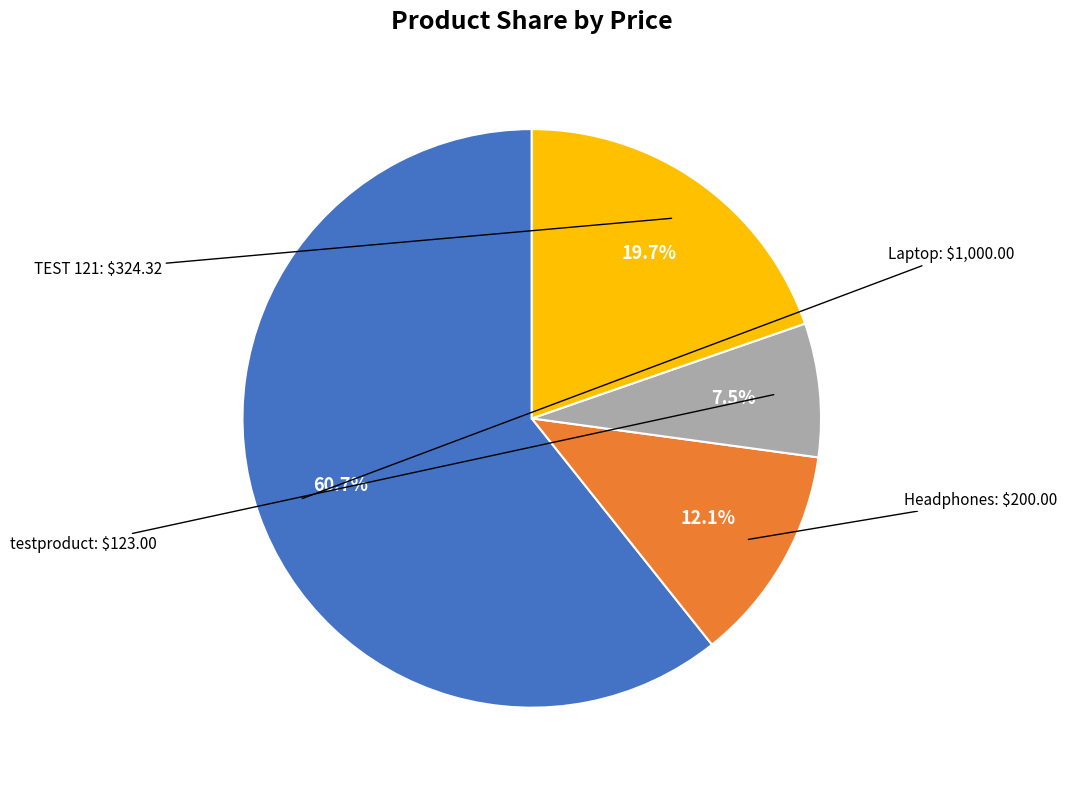

Which slice is the largest?

Laptop